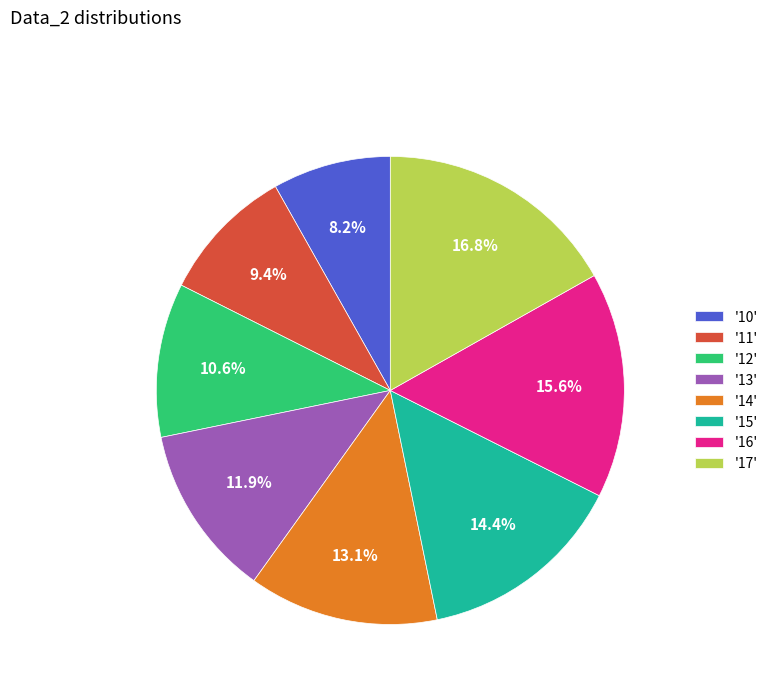

How many slices are in this pie chart?

8